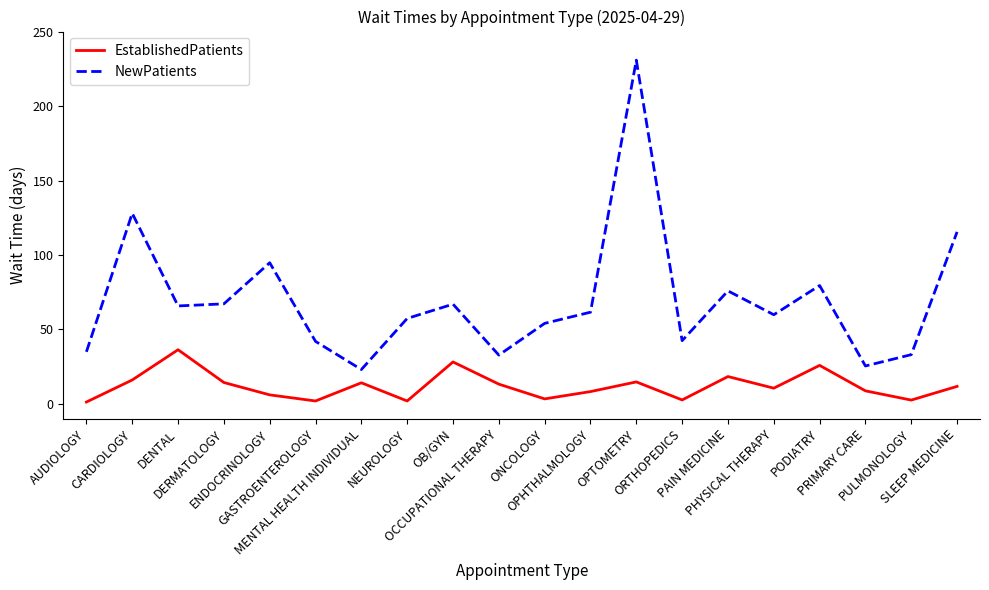

What position from the left is ENDOCRINOLOGY?

5